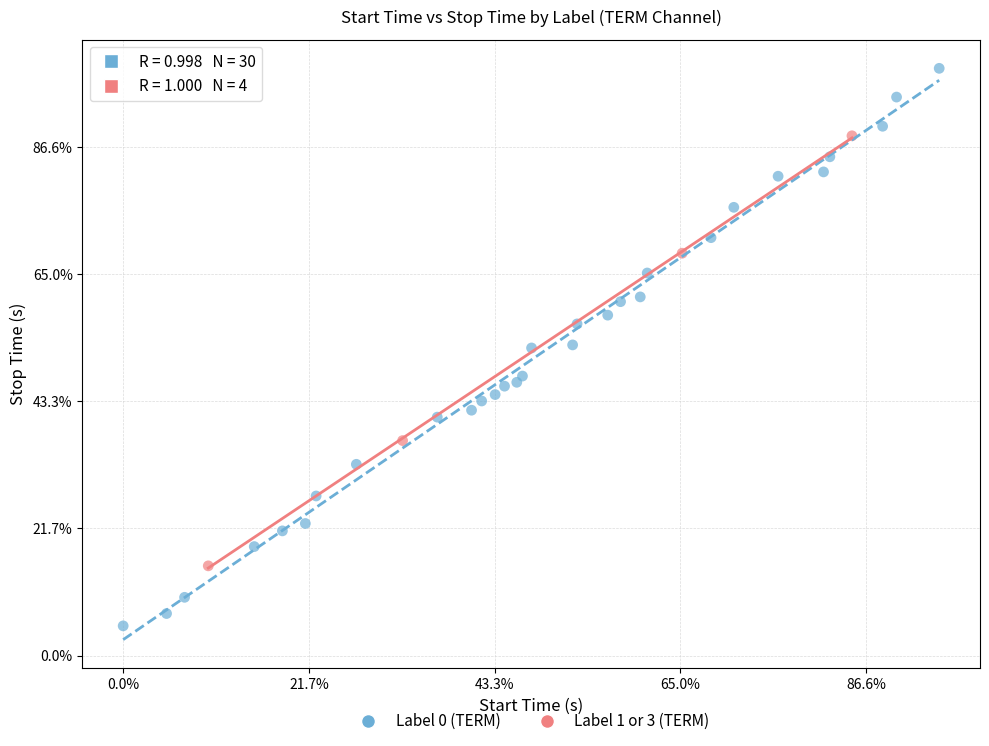

Which series contains the highest Y value?

Label 0 (TERM)